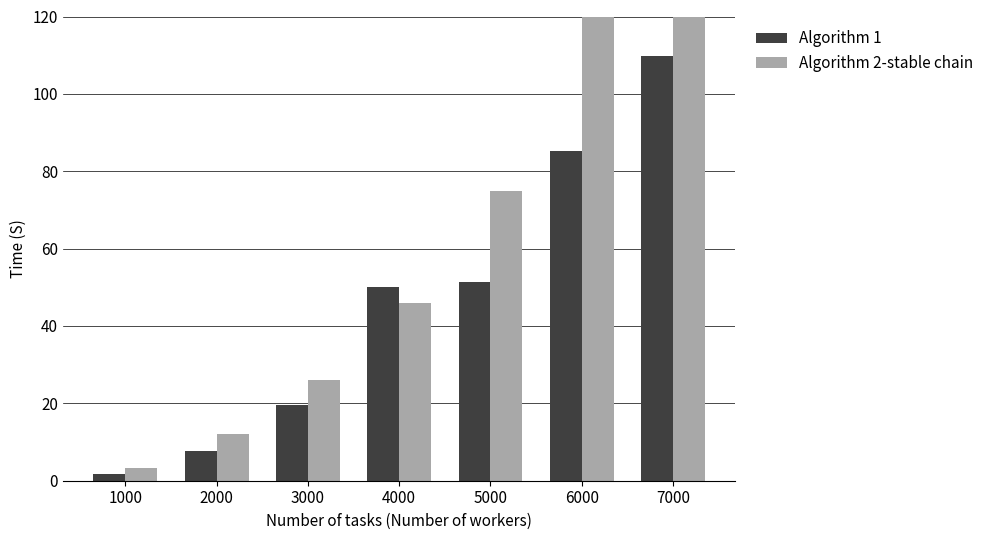

What is the spread (max minus min) of values at 7000?

67.0